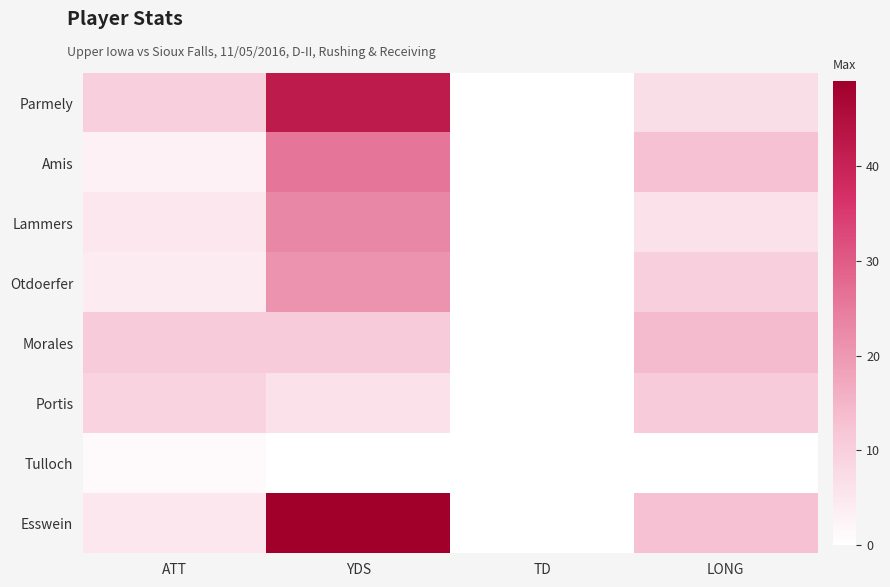

How many categories are shown in the chart?

4